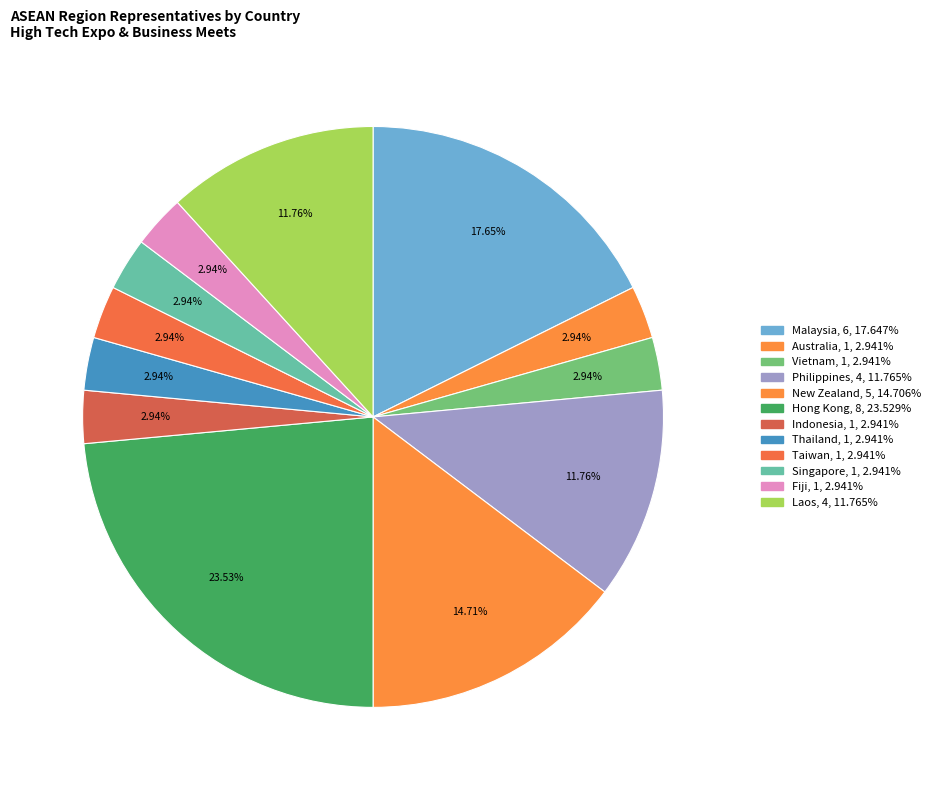

True or false: New Zealand accounts for 21% of the total.

False